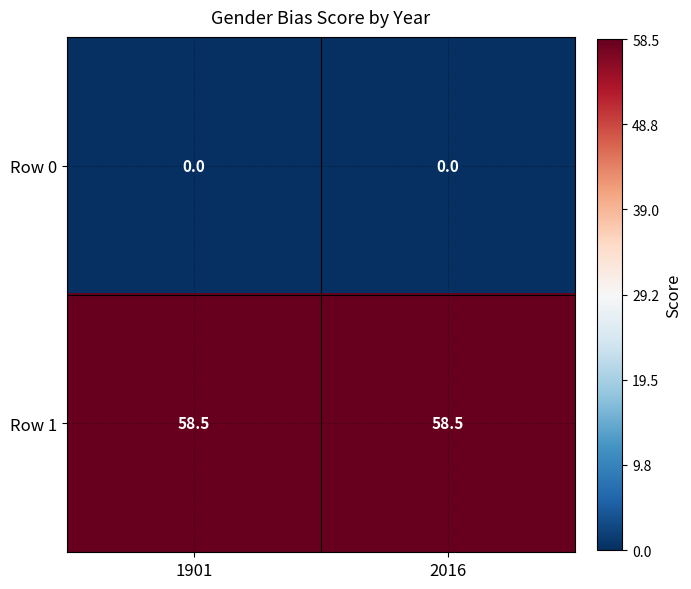

How many data points does each series have?

2